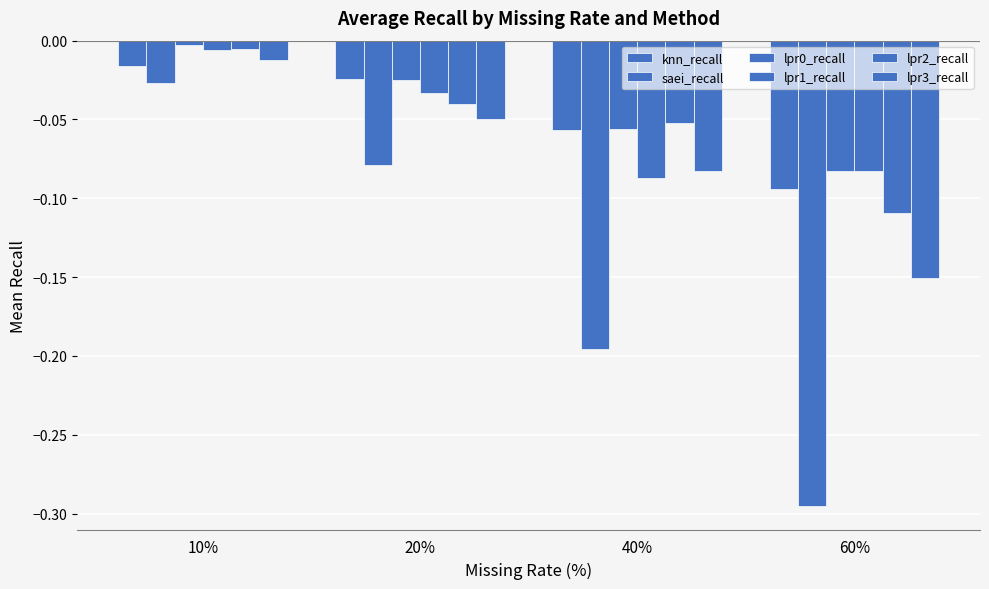

Rank the series by their maximum value, from lowest to highest.

saei_recall, knn_recall, lpr3_recall, lpr1_recall, lpr2_recall, lpr0_recall